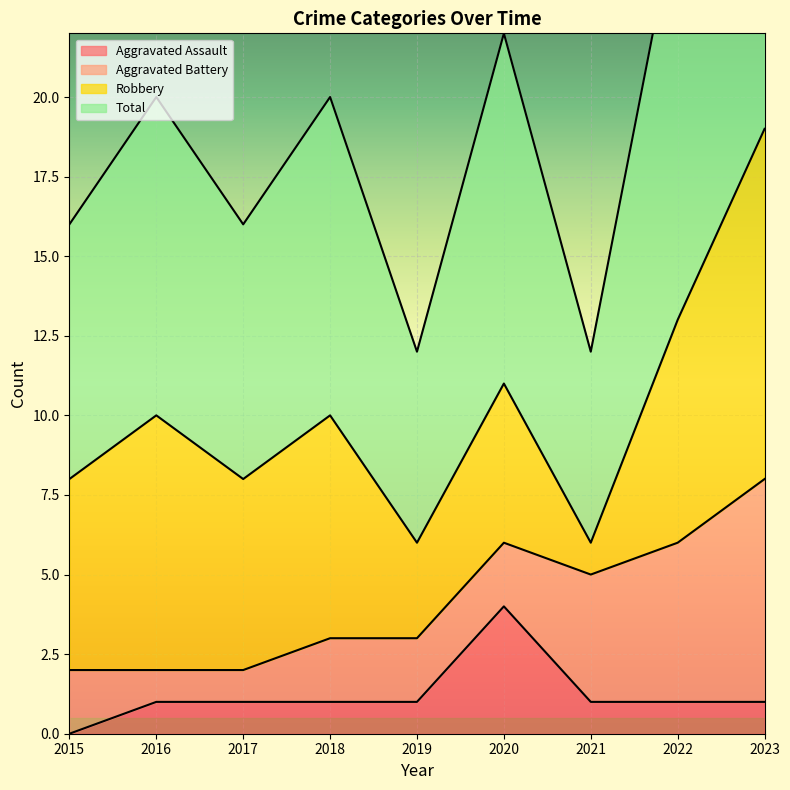

True or false: Total and Aggravated Assault cross at least once.

False